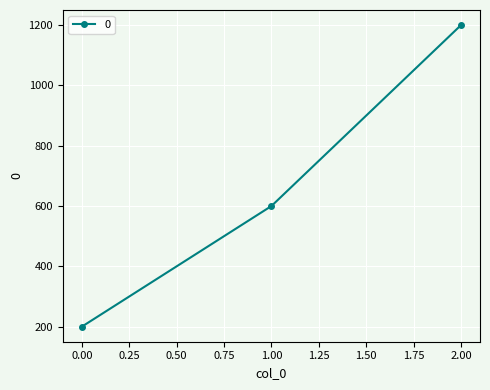

The value at 2.00 is 325. True or false?

False